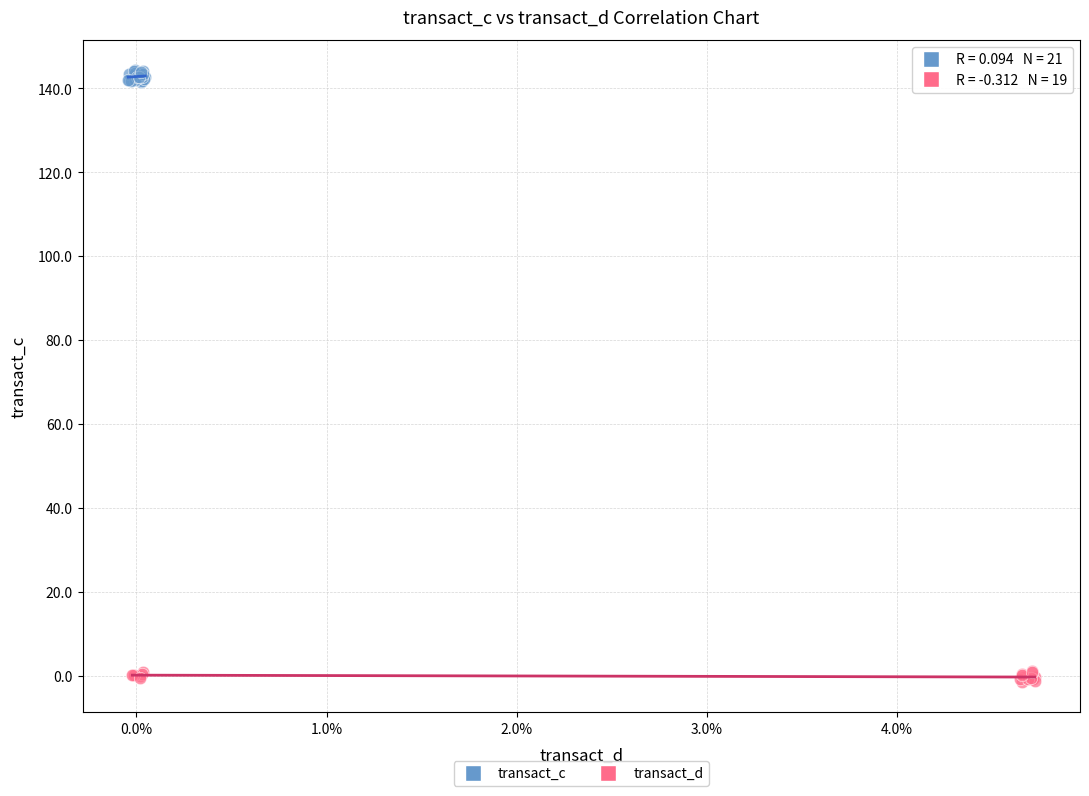

Which series reaches the minimum Y coordinate?

transact_d